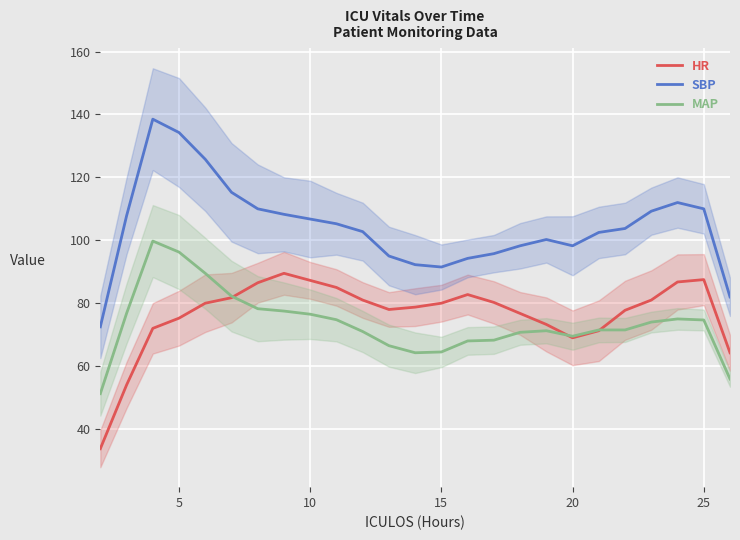

The value of SBP at 25 is 31.0. True or false?

False